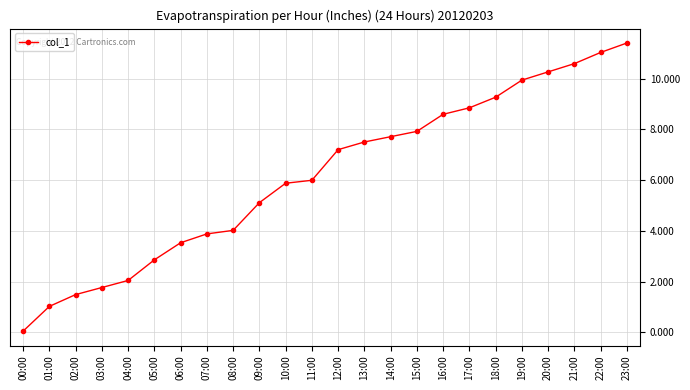

At which label does the data first exceed 7?

12:00